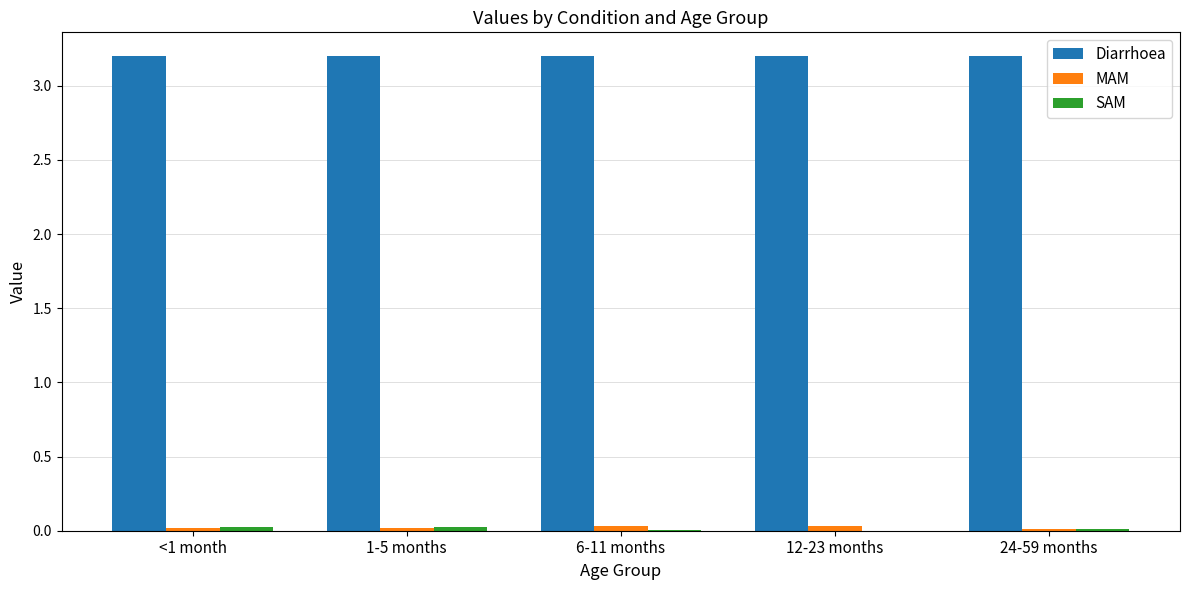

Which series has the largest total across all categories?

Diarrhoea